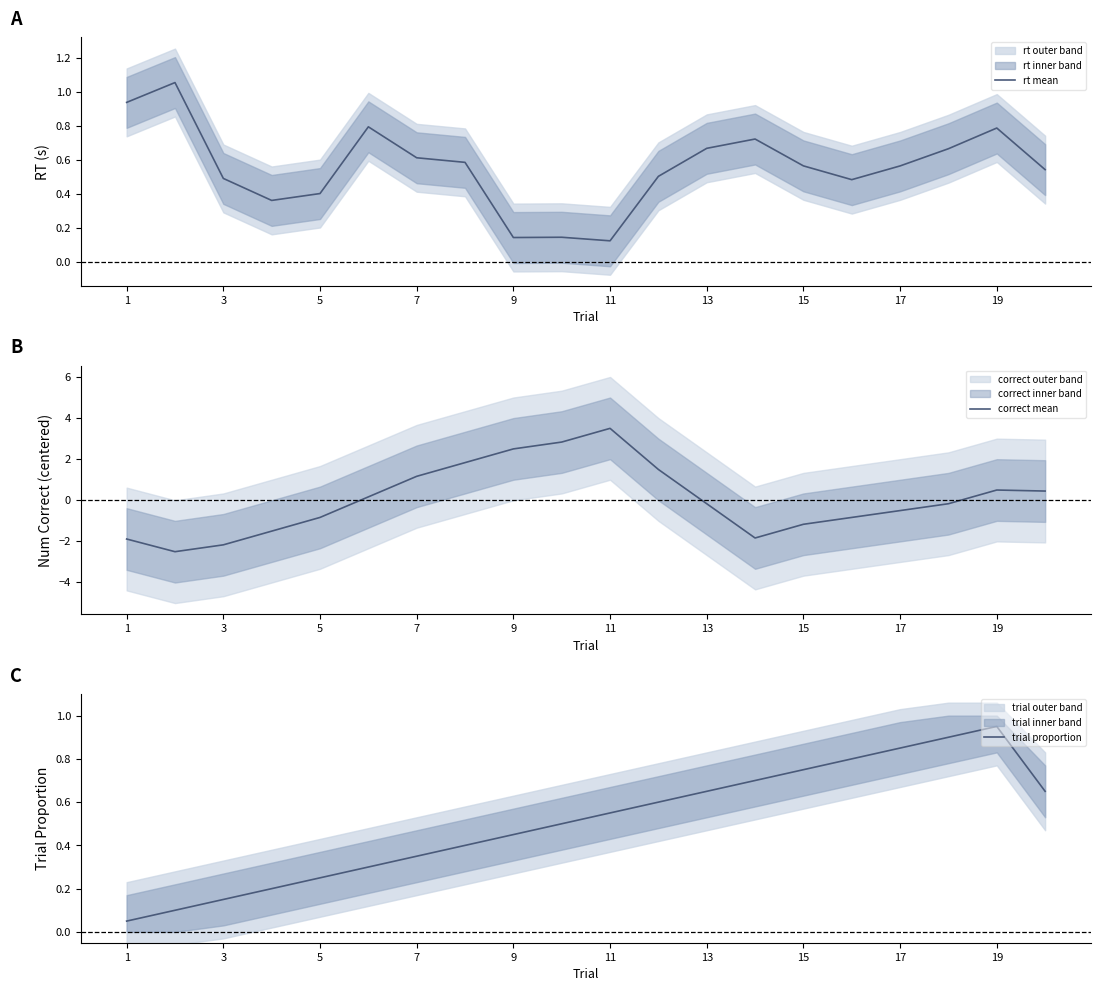

True or false: trial proportion has more than 2 interior local peaks.

False